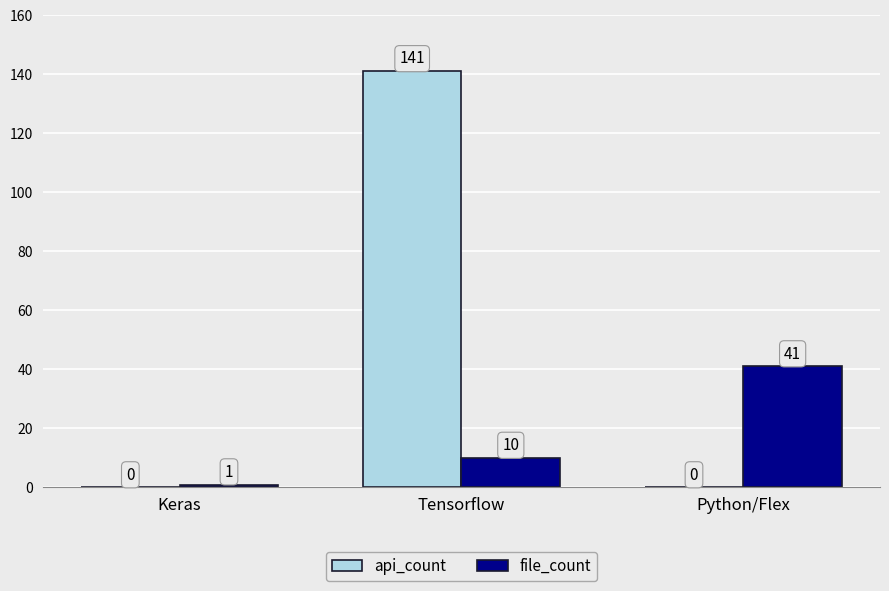

Reading left to right, what are all the values shown in this chart?

api_count: Keras=0	Tensorflow=141	Python/Flex=0
file_count: Keras=1	Tensorflow=10	Python/Flex=41